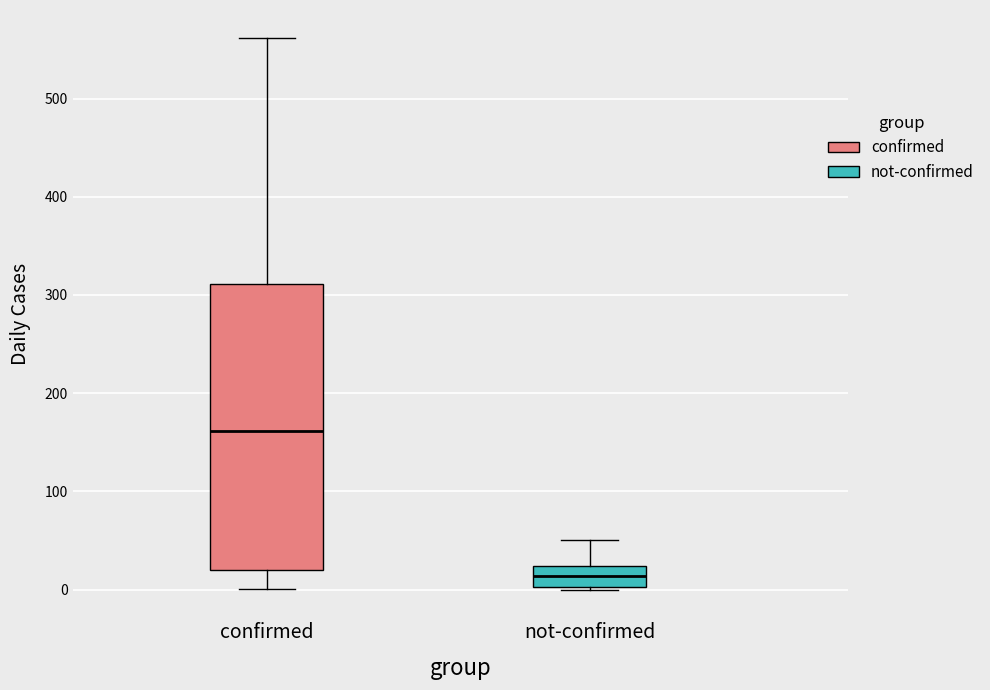

Which box is the tallest, from its lower edge to its upper edge?

confirmed